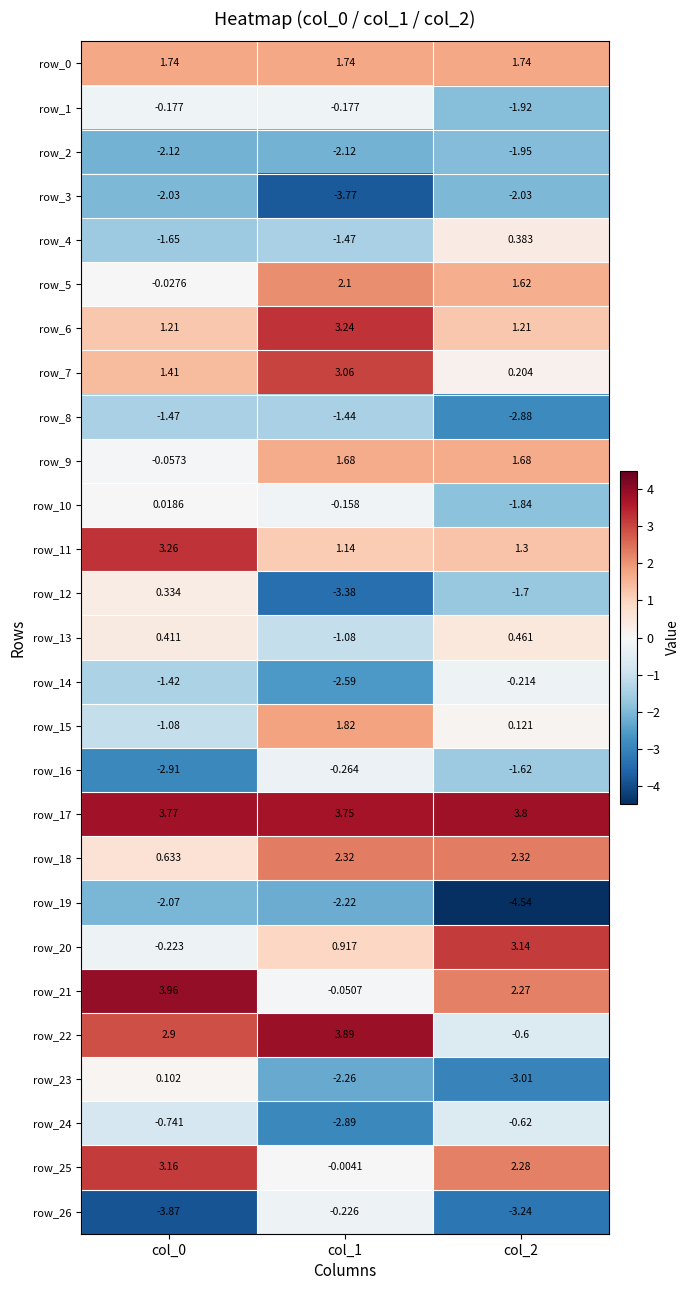

Which series has the largest range (max minus min)?

row_22